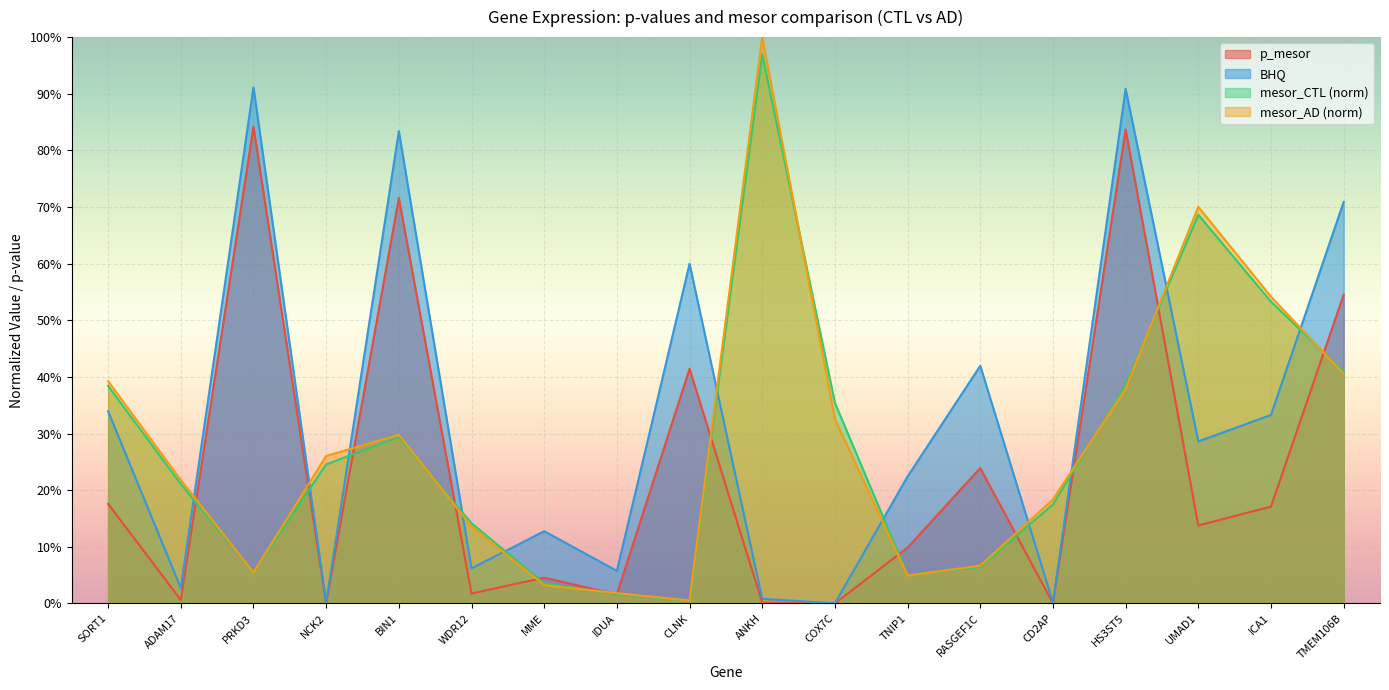

What is the label of the 10th point from the left?

ANKH